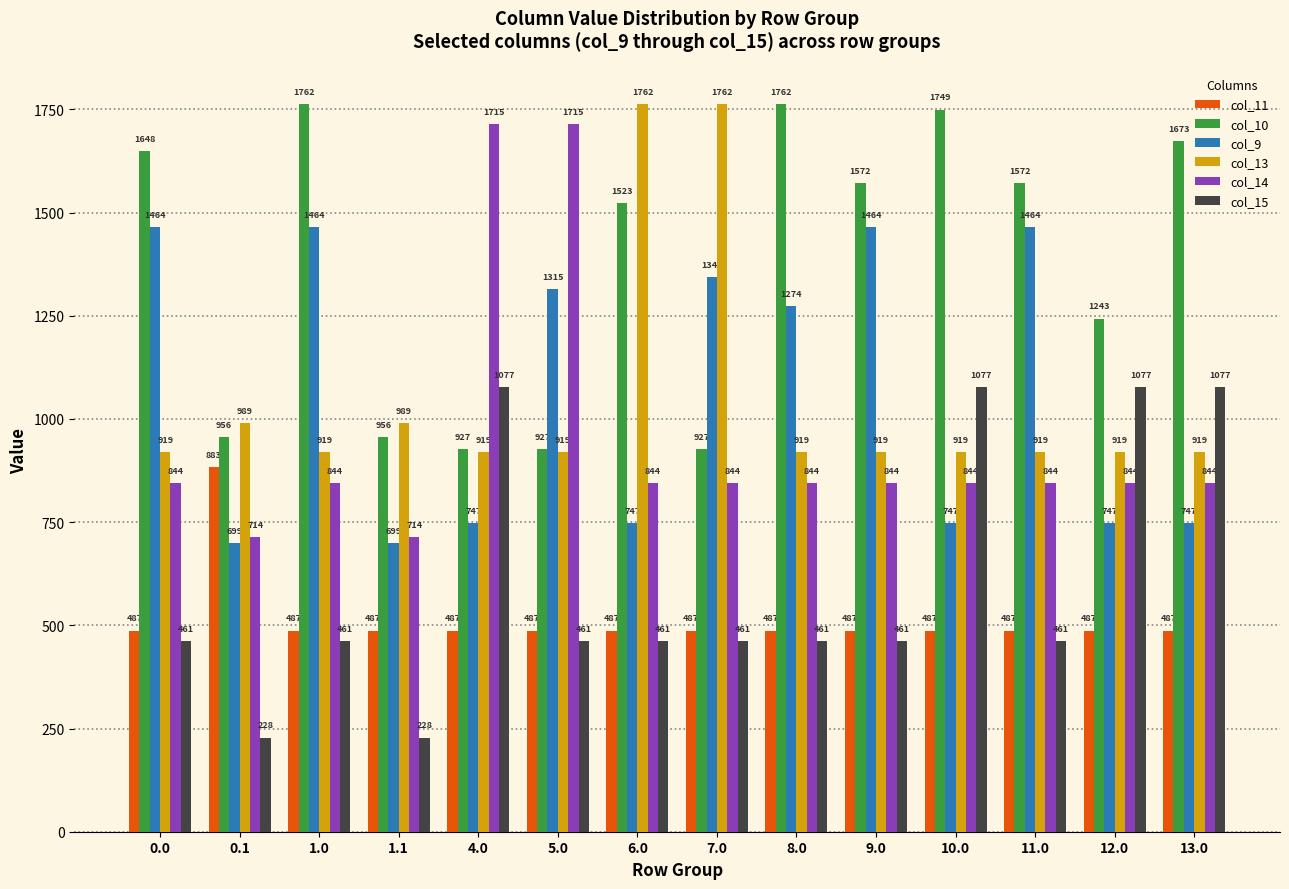

The value of col_10 at 0.1 is 215.7. True or false?

False